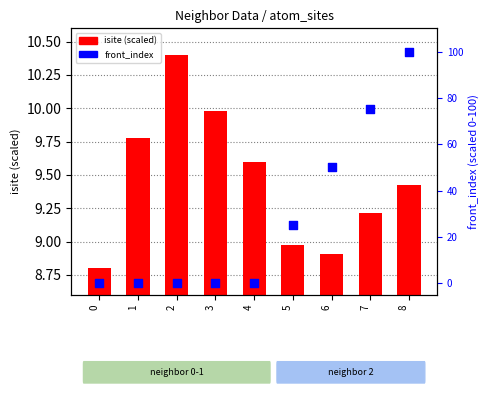

What is the total value across all series at 6?

58.9